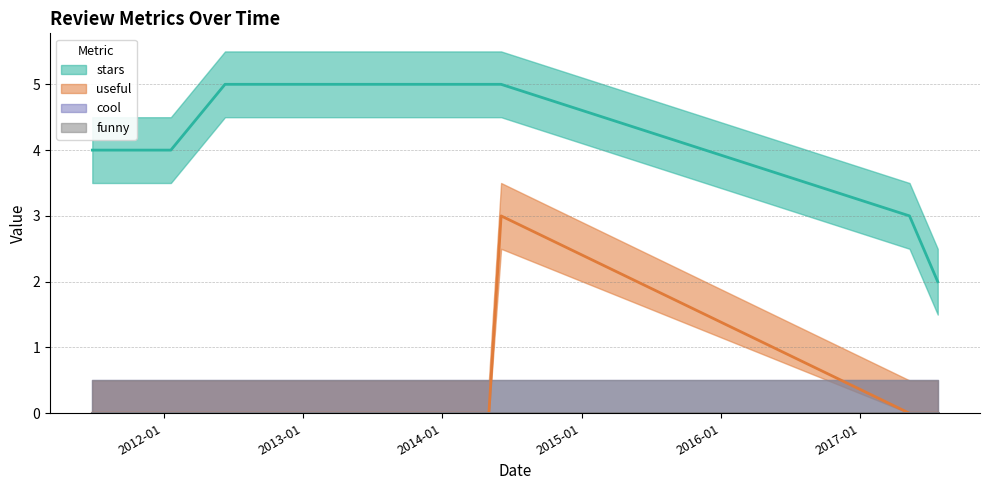

At which label is useful closest to 1?

2011-06-28